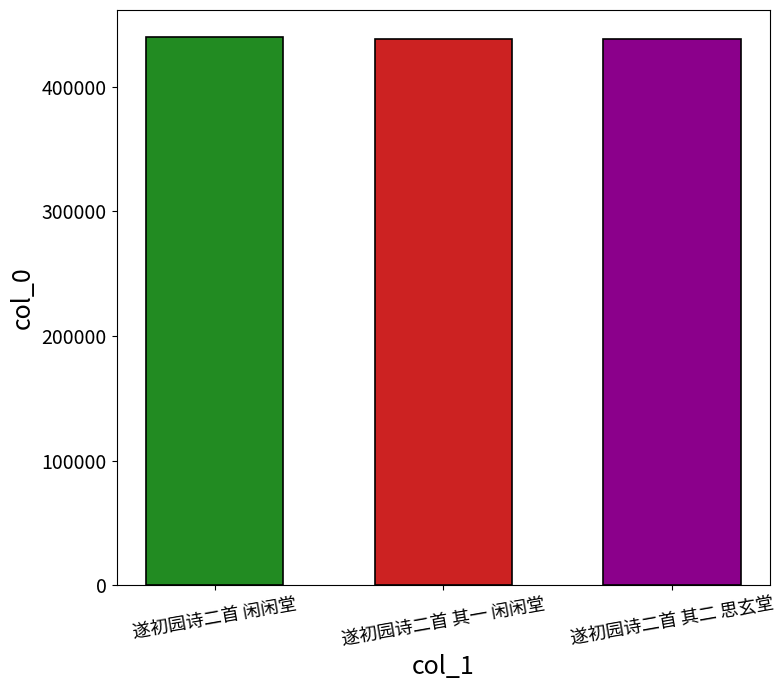

What is the smallest value displayed?

438366